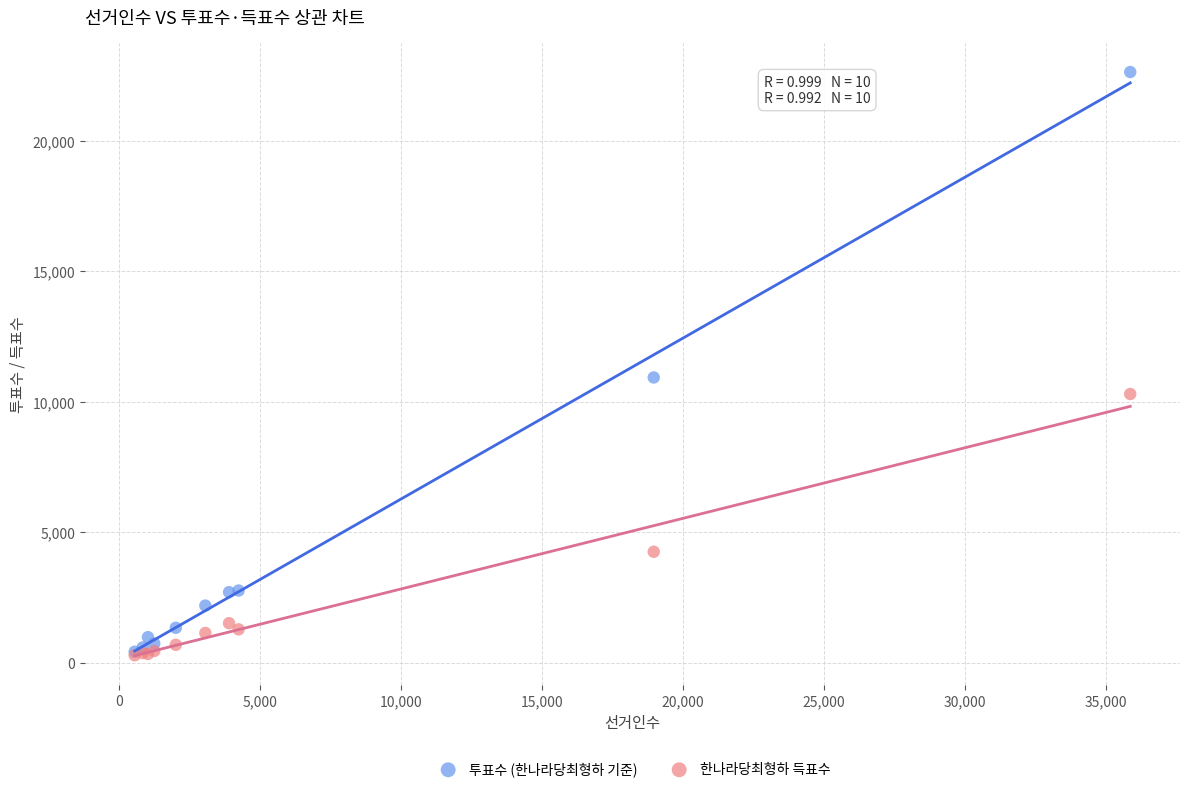

Across all series, what Y value is closest to 11464?

10934